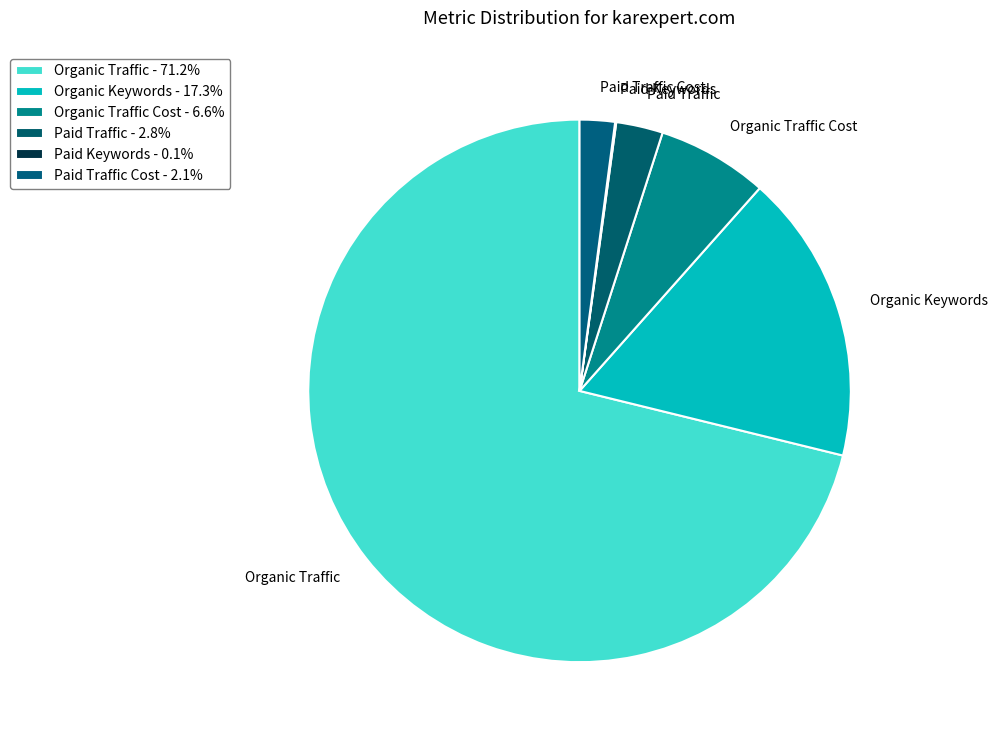

Approximately how many times larger is the value at Organic Keywords compared to Paid Traffic Cost?

8.2